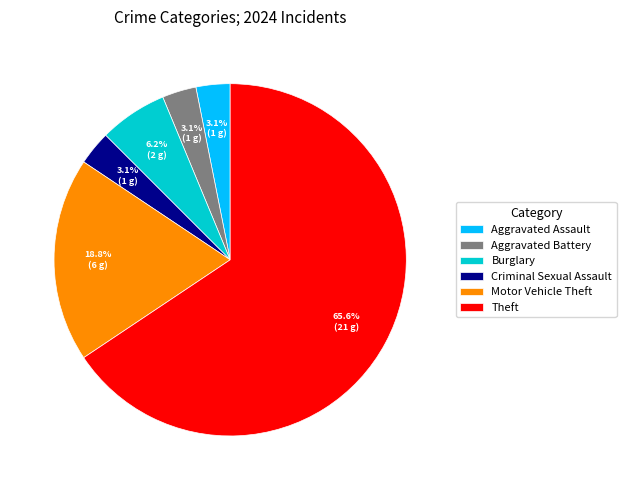

Is it true that Motor Vehicle Theft is 33% of the pie?

False